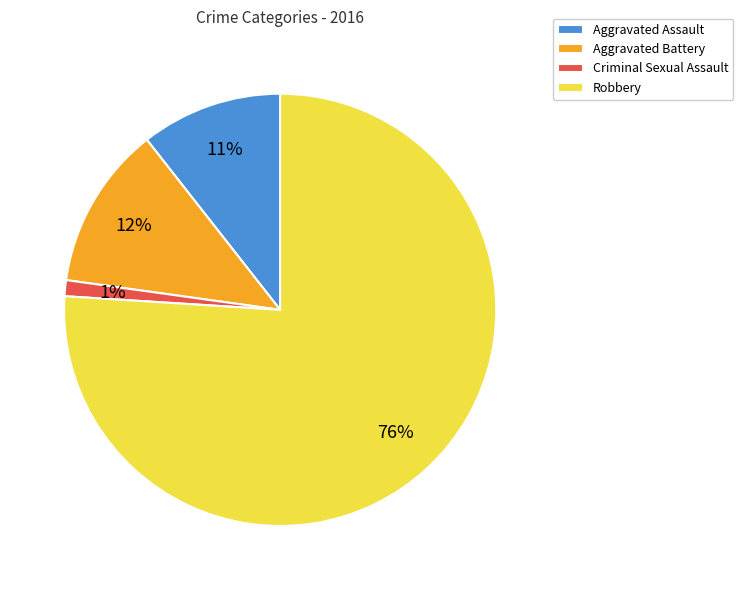

To the nearest percent, what is the combined percentage of Criminal Sexual Assault and Aggravated Assault?

12%